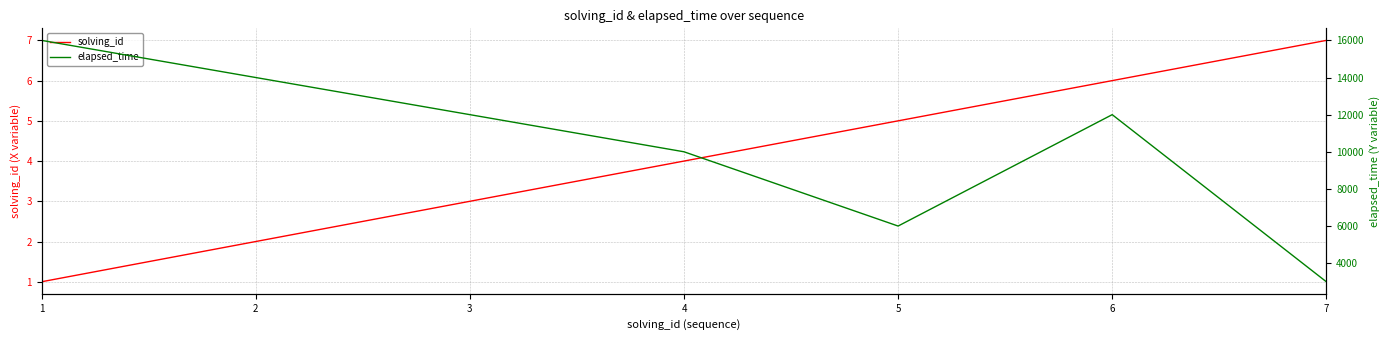

What are all the series names shown in the legend?

solving_id, elapsed_time